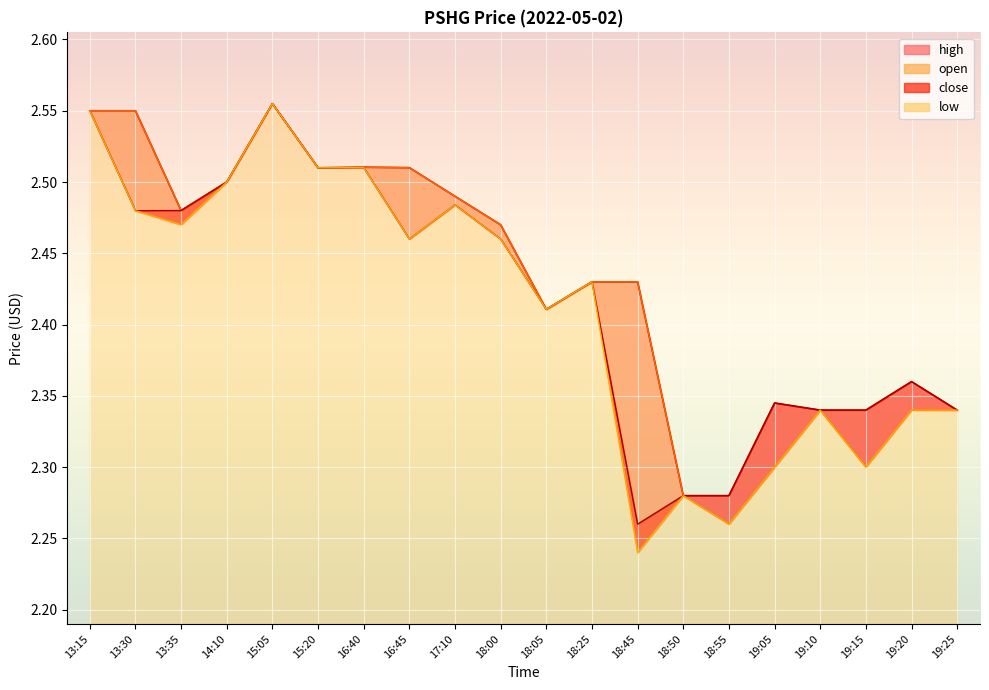

Read the close value at 19:25.

2.3